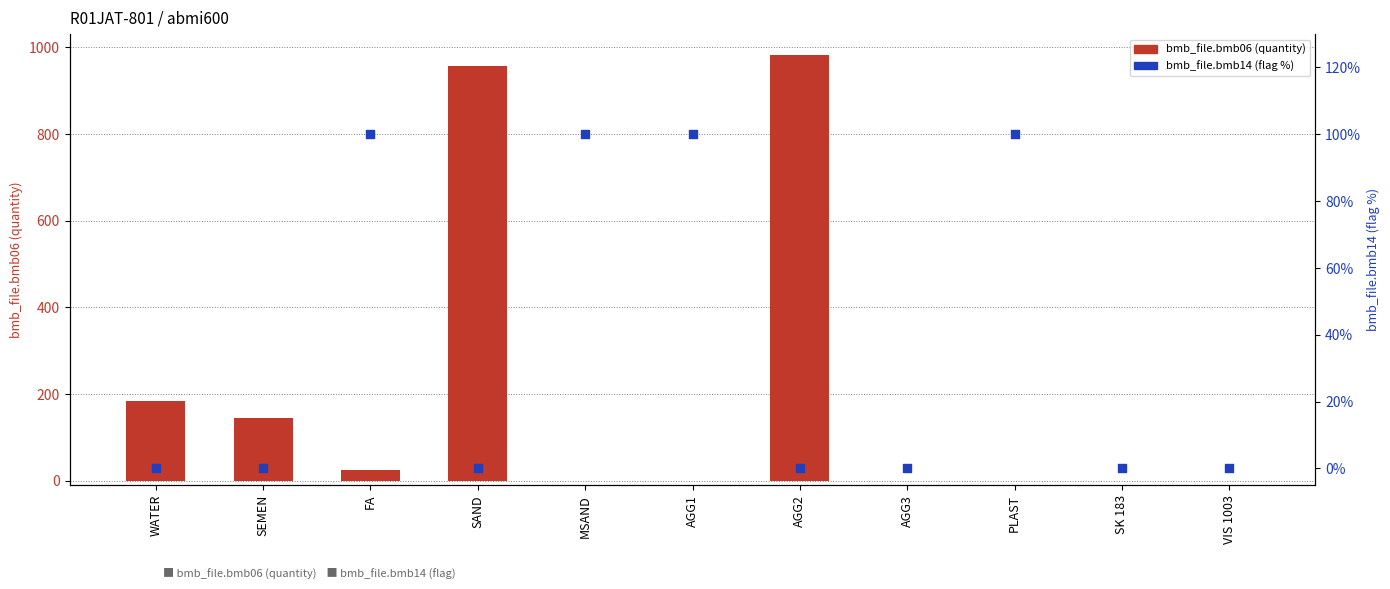

What are all the series names shown in the legend?

bmb_file.bmb06 (quantity), bmb_file.bmb14 (flag %)